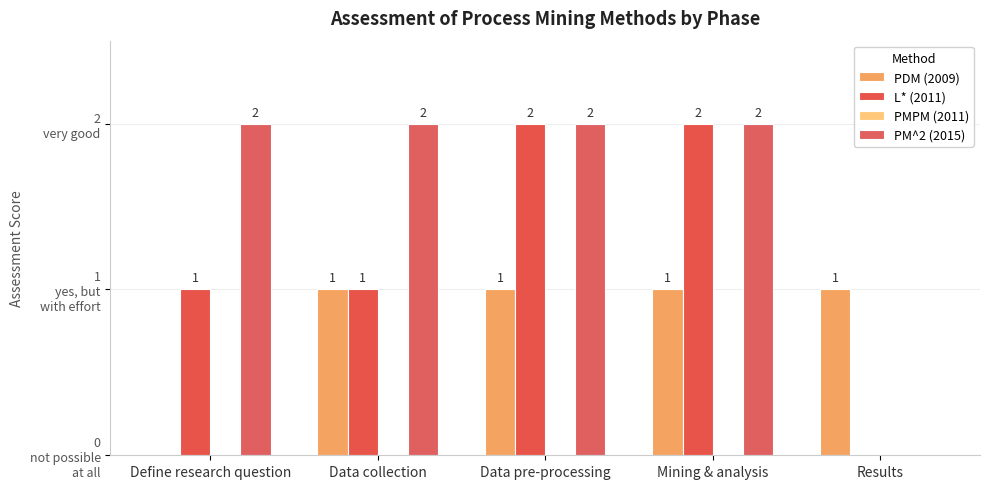

What is the difference between the highest and lowest values at Mining & analysis?

2